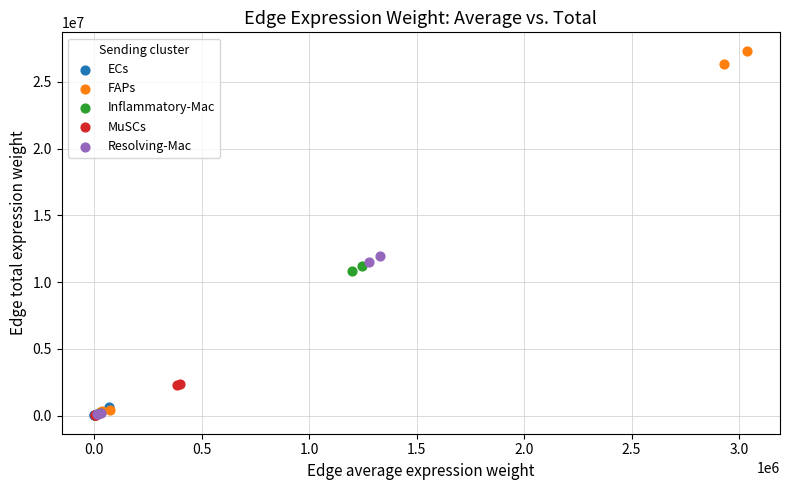

Which series contains the highest Y value?

FAPs